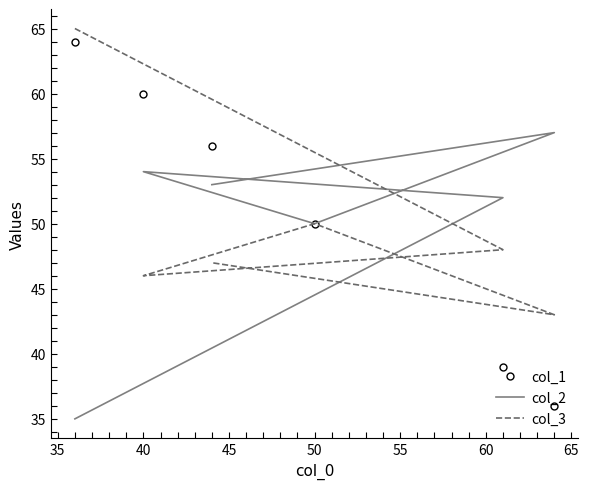

At how many categories does at least one series exceed 45?

6